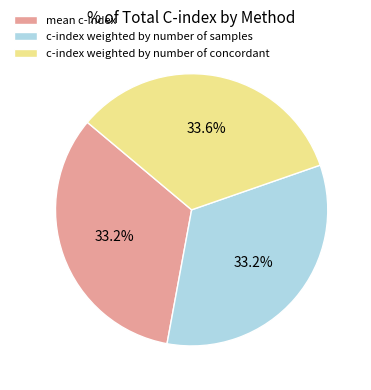

How many slices are in this pie chart?

3